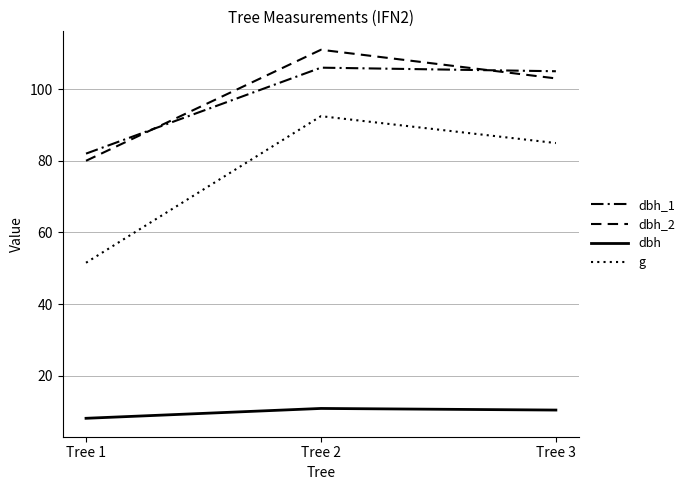

Between Tree 1 and Tree 2, which is larger?

Tree 2